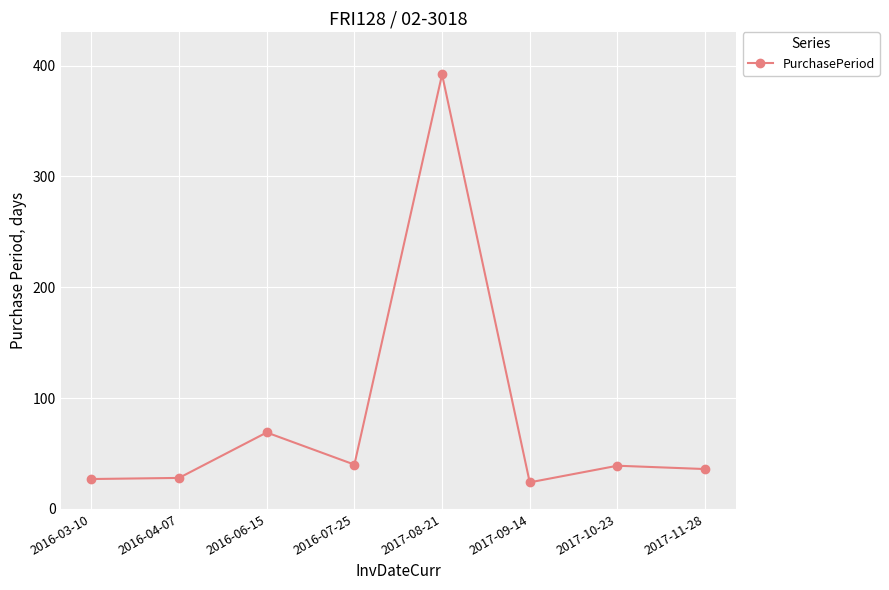

Count the number of categories in the chart.

8